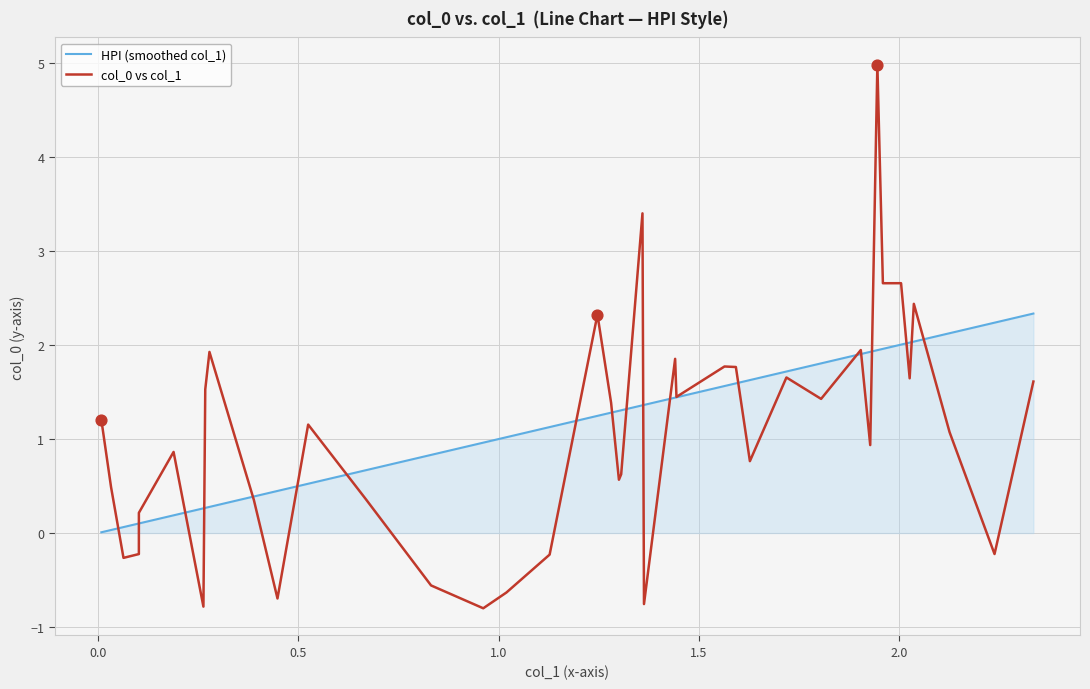

What is the highest value of the col_0 vs col_1 series?

5.0